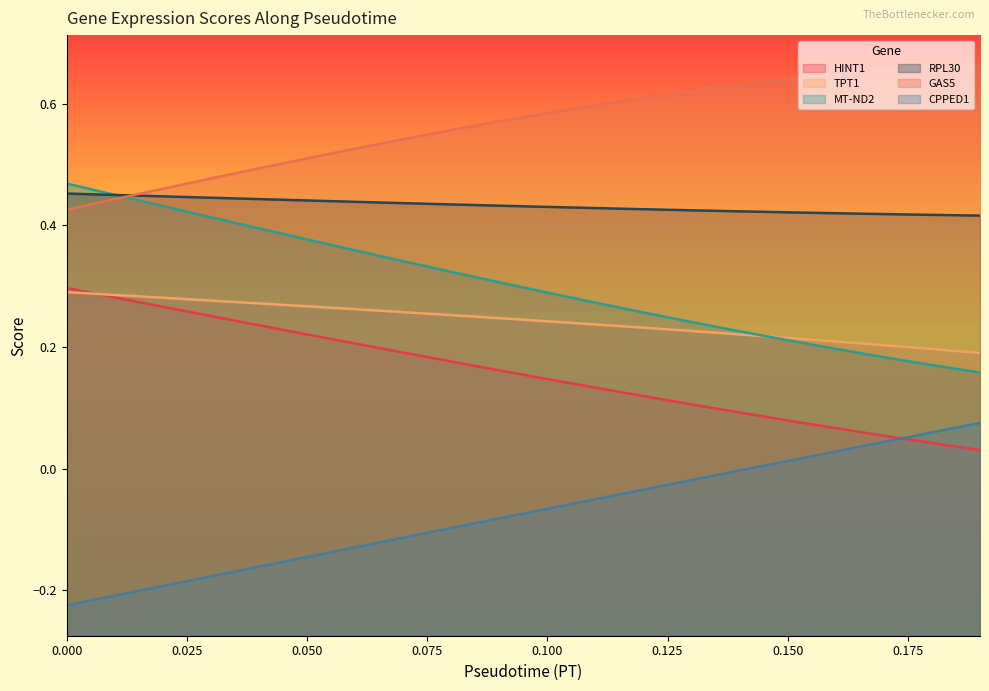

What is the difference between the MT-ND2 values at 0.14 and 0.0?

0.2